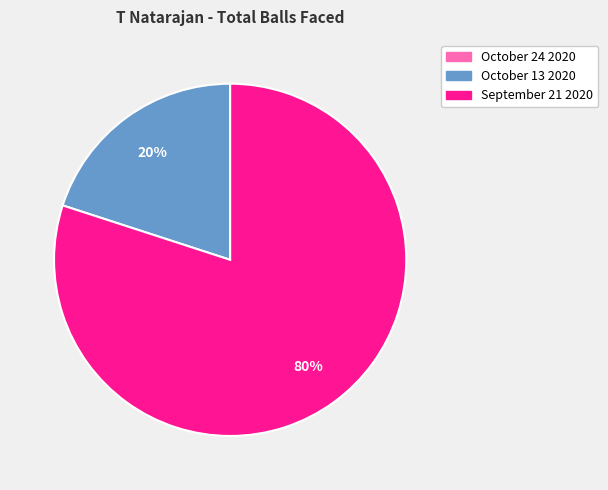

Is September 21 2020 the majority of the pie?

Yes